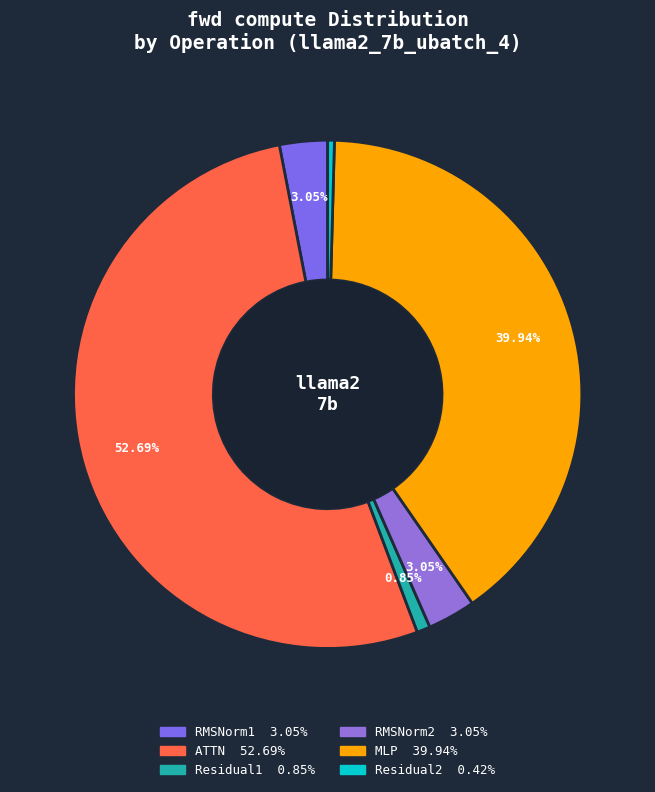

How many segments does this pie chart have?

6